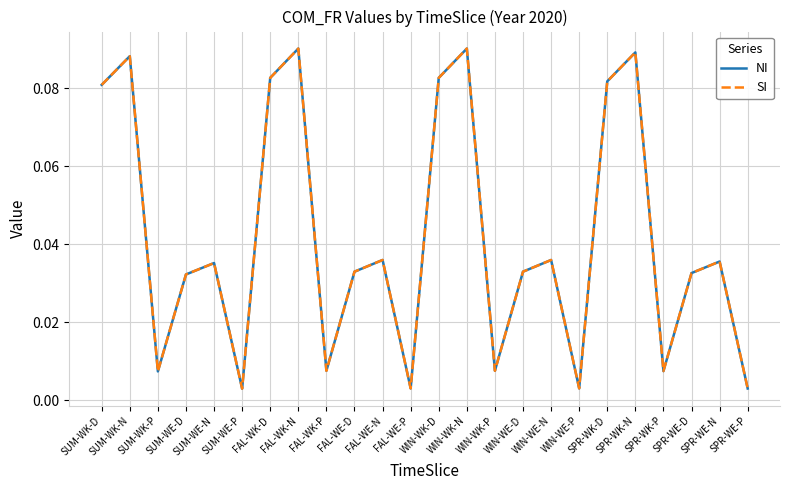

True or false: SI and NI intersect in this chart.

False